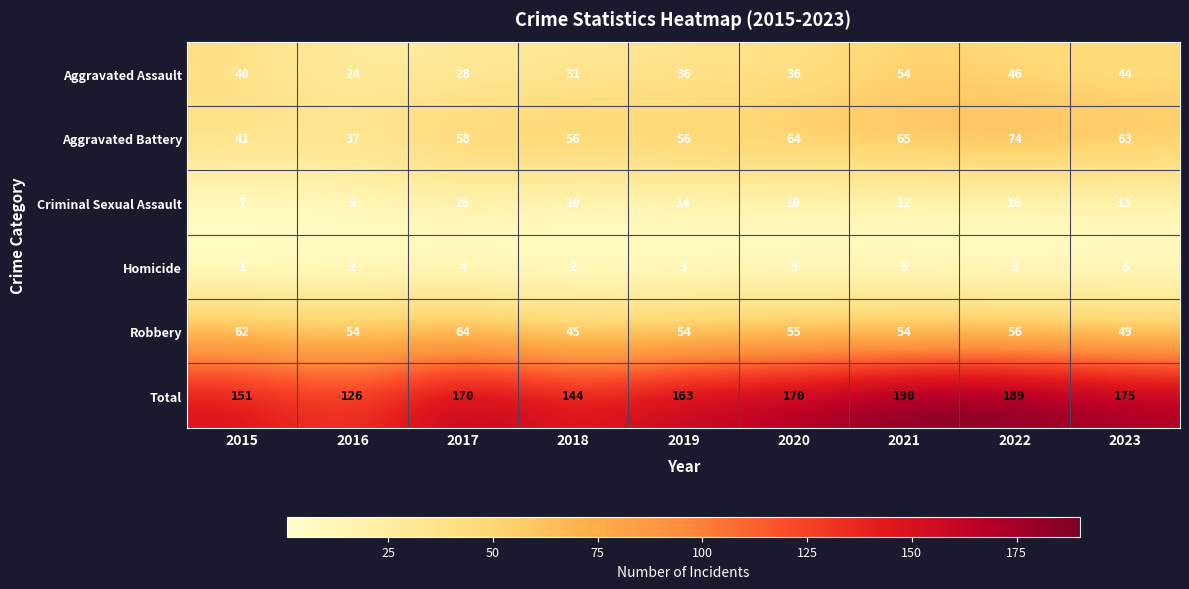

The Homicide series shows 2 at 2018. True or false?

True